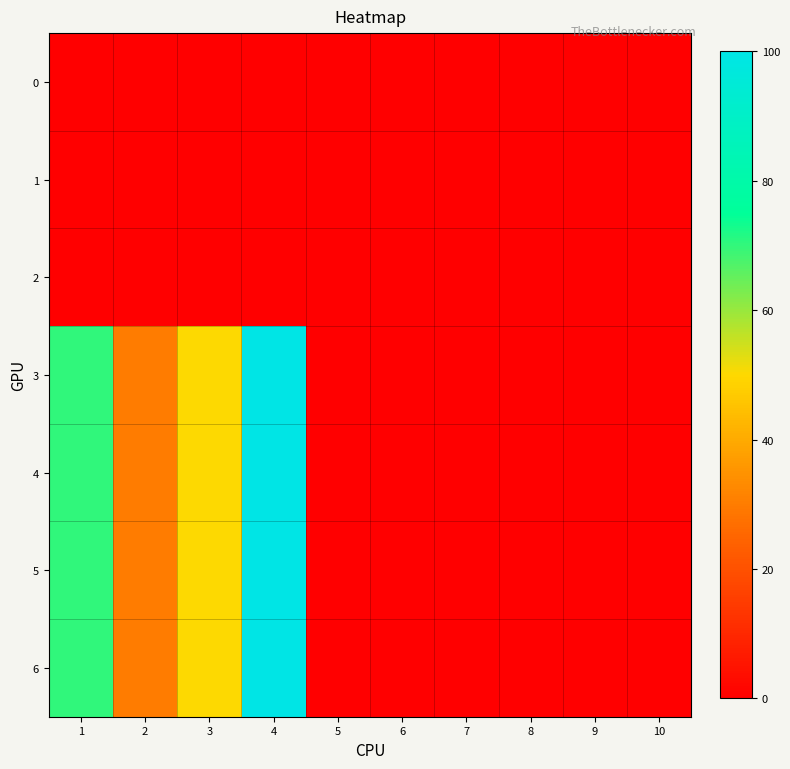

At how many categories does at least one series exceed 19?

4